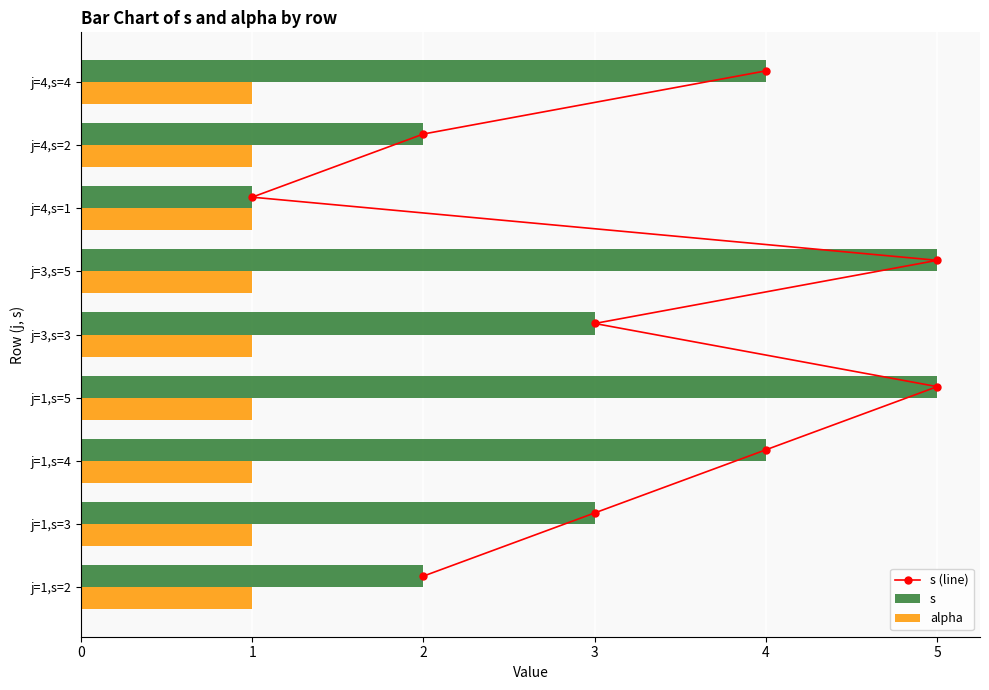

What is the sum of all s values?

29